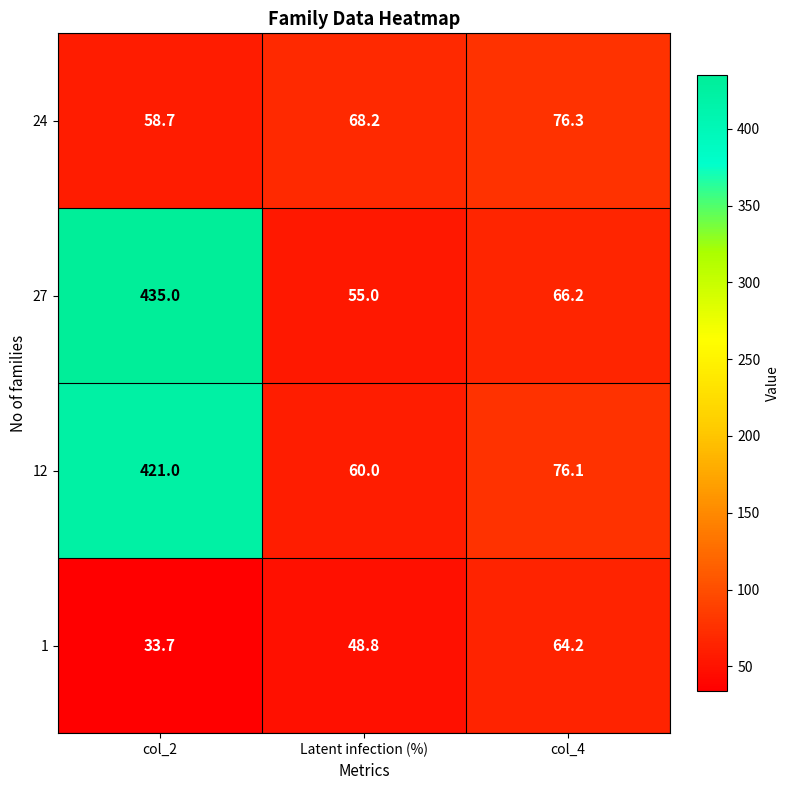

Reading left to right, what are all the values shown in this chart?

24: col_2=58.7	Latent infection (%)=68.2	col_4=76.3
27: col_2=435.0	Latent infection (%)=55.0	col_4=66.2
12: col_2=421.0	Latent infection (%)=60.0	col_4=76.1
1: col_2=33.7	Latent infection (%)=48.8	col_4=64.2